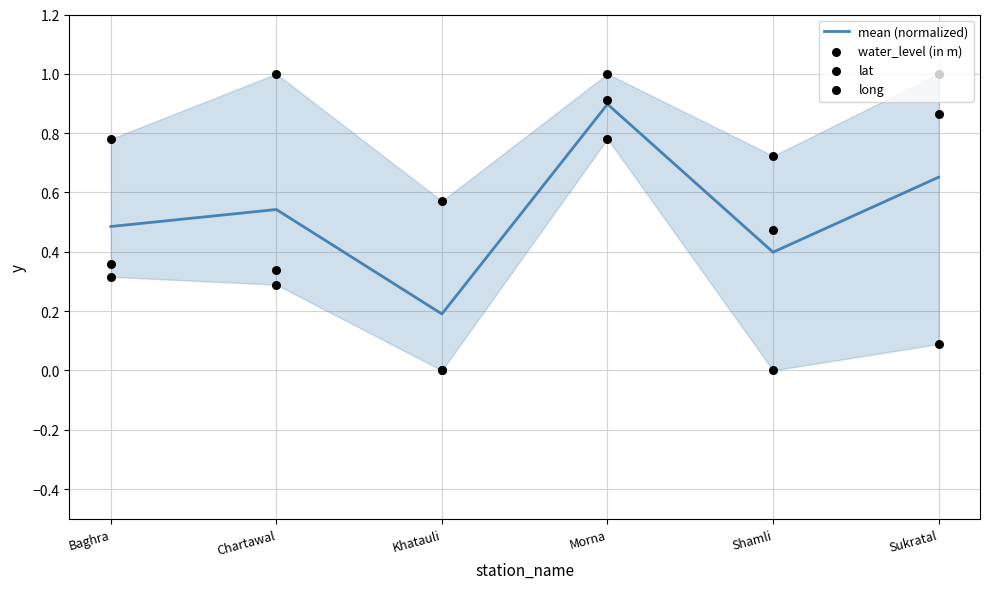

What is the total value across all series at Chartawal?

2.2